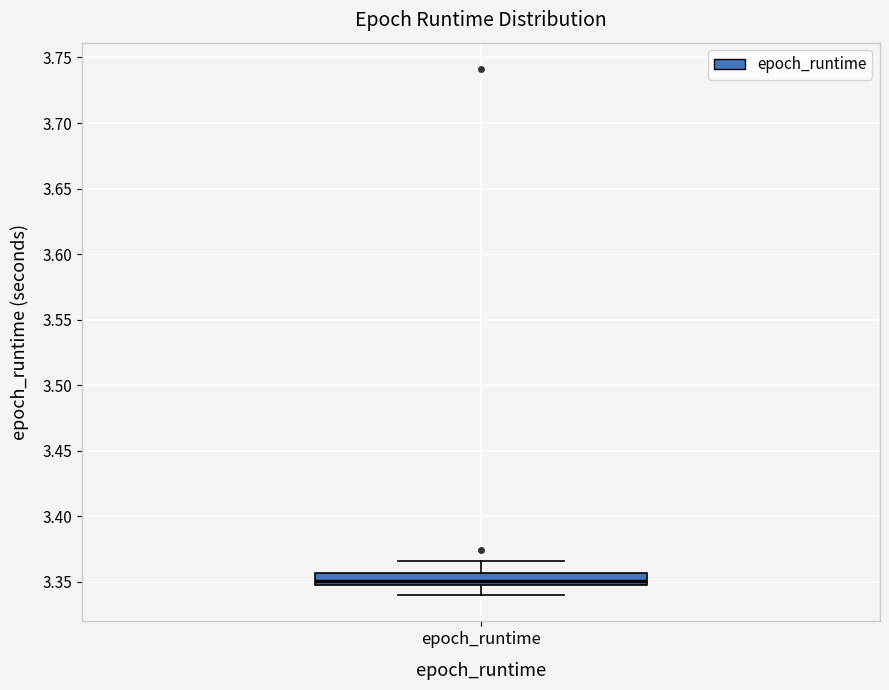

Where is the upper edge of the box for epoch_runtime on the y-axis? The values are not printed on the chart, so give them approximately, as read against the axis.

3.355